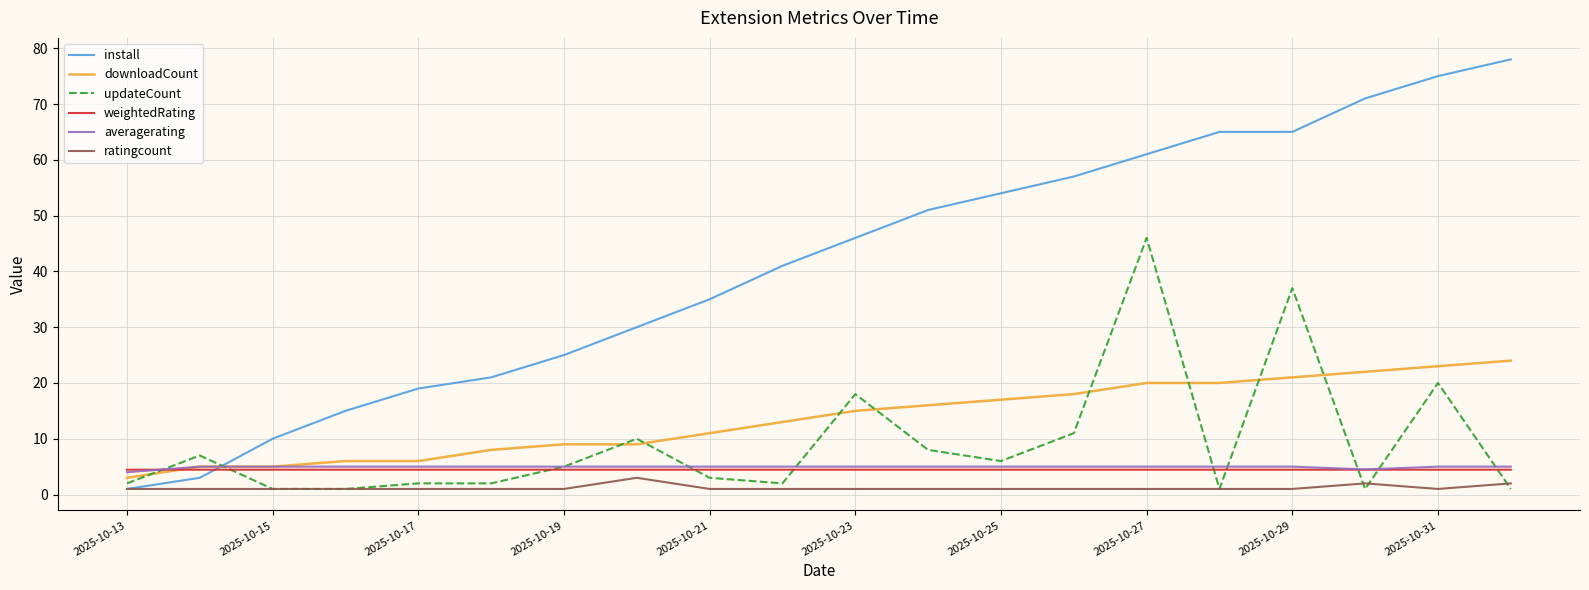

Which series has the largest total across all categories?

install